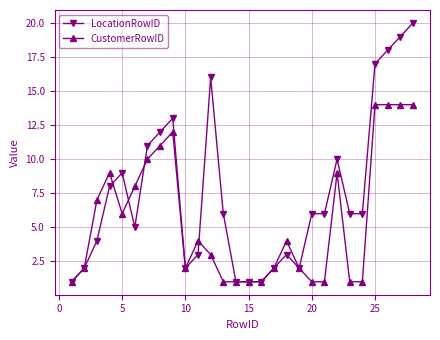

What is the average value of the LocationRowID series?

8